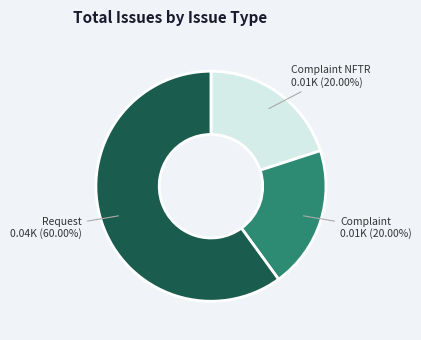

Is there any slice that represents more than half of the pie?

Yes